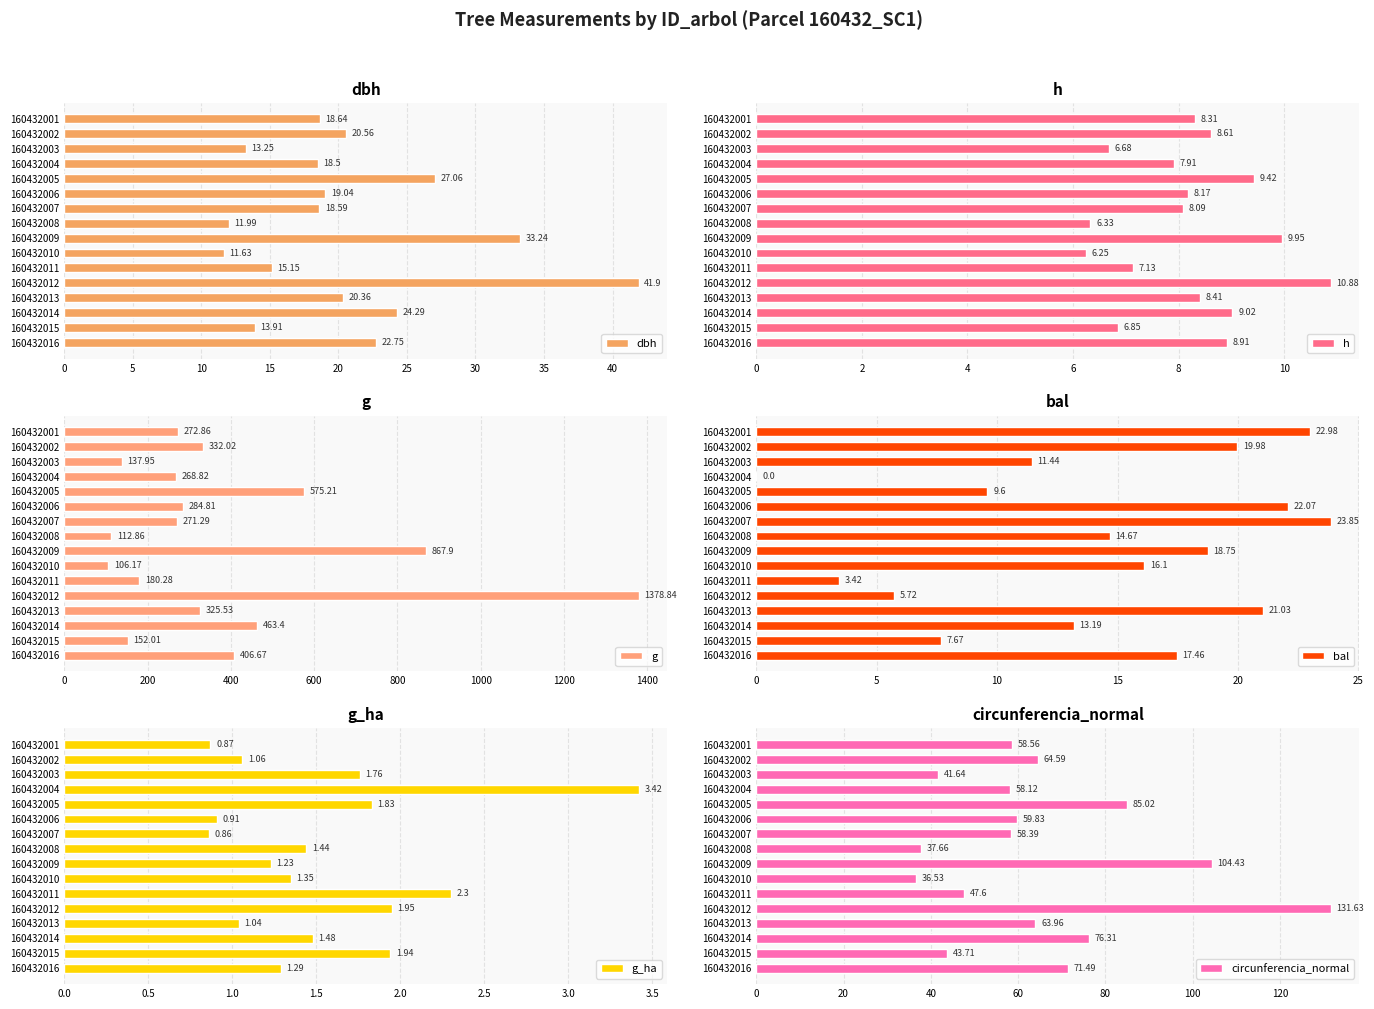

At which label does g reach its minimum?

160432010